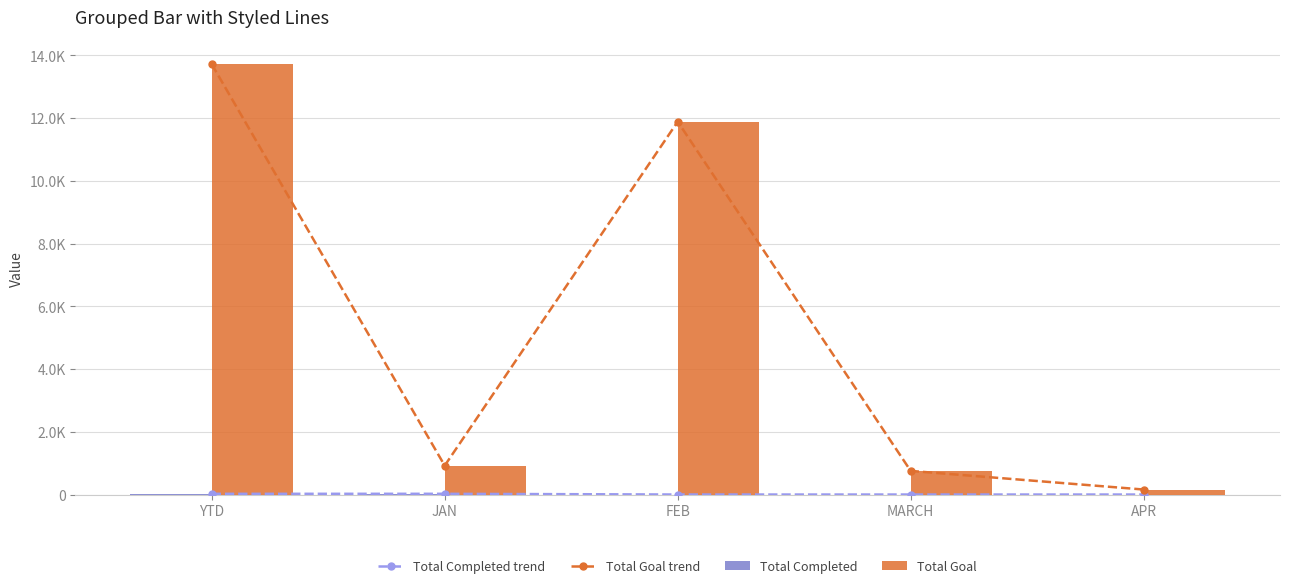

Reading left to right, extract all data points from this chart.

Total Completed trend: 23	23	0	0	0
Total Goal trend: 13721	921	11888	753	159
Total Completed: 23	23	0	0	0
Total Goal: 13721	921	11888	753	159